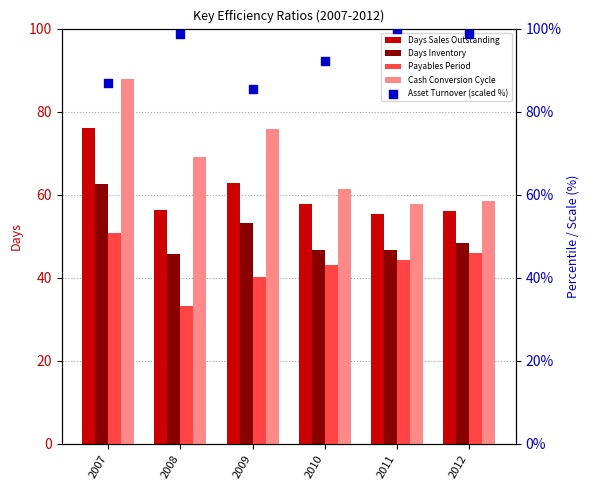

Which series contains the lowest Y value?

Payables Period